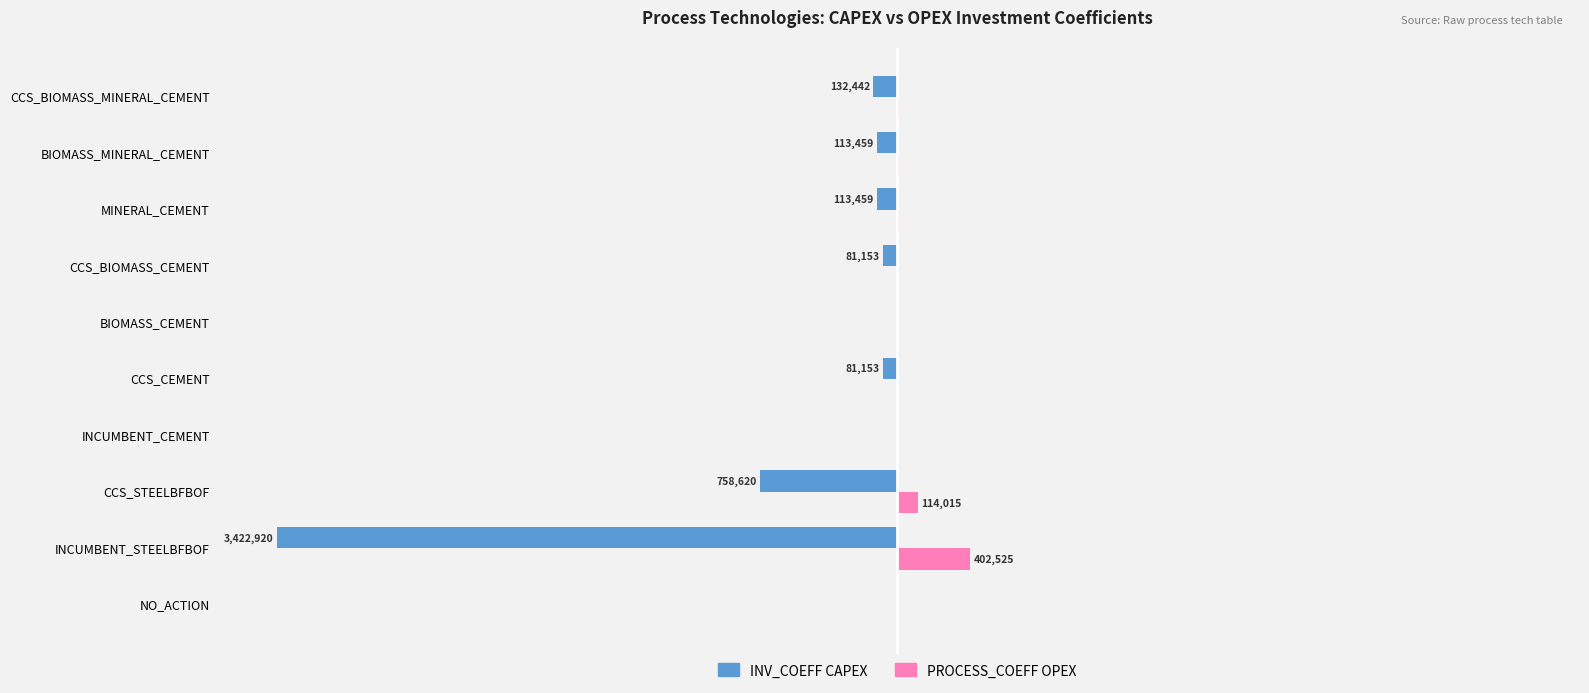

Where is PROCESS_COEFF OPEX nearest to the value 5?

CCS_STEELBFBOF